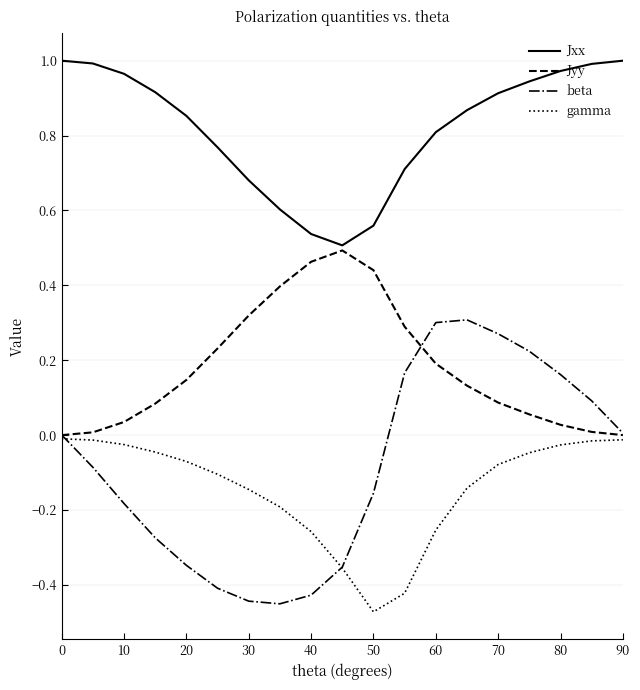

True or false: Jxx and gamma cross at least once.

False